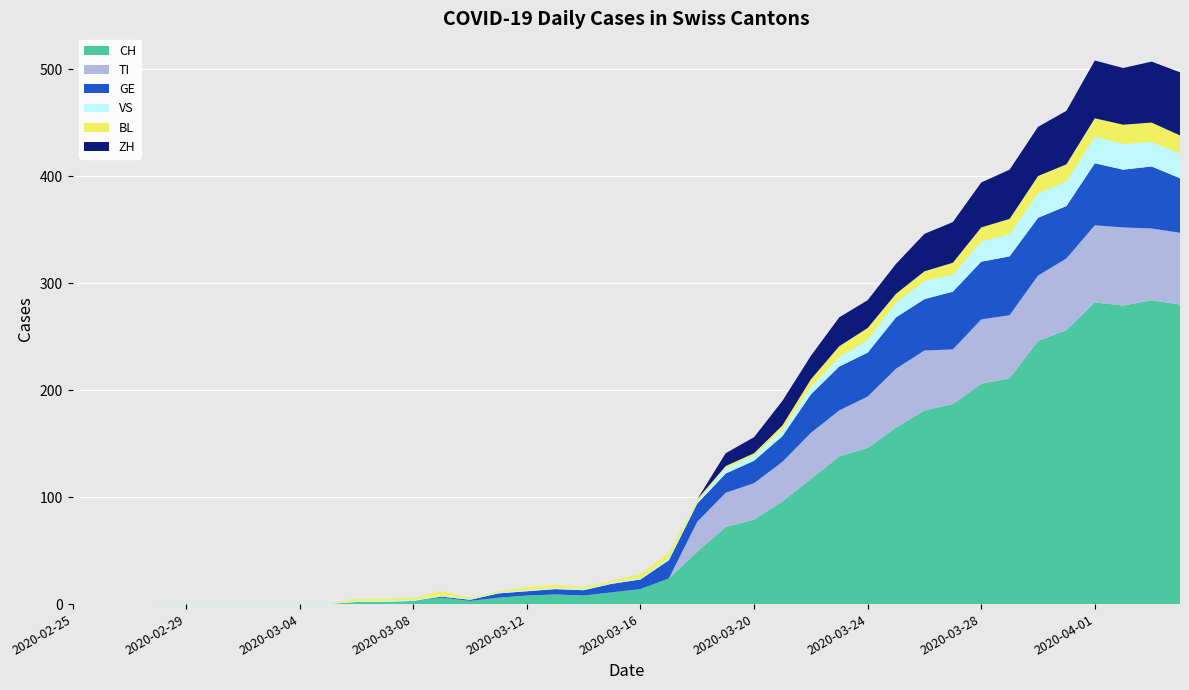

Reading right to left, what are all the values shown in this chart?

CH: 280	284	279	282	256	246	211	206	187	181	165	146	138	117	96	79	72	49	24	14	11	8	9	8	6	3	6	3	2	2	0	0	0	0	0	0	0	0	0	0
TI: 67	67	73	72	67	61	59	60	51	56	55	48	43	43	37	34	32	28	0	0	0	0	0	0	0	0	0	0	0	0	0	0	0	0	0	0	0	0	0	0
GE: 51	58	54	58	49	54	55	54	54	48	48	41	41	36	24	21	18	17	17	9	8	5	5	4	4	1	1	0	0	0	0	0	0	0	0	0	0	0	0	0
VS: 23	23	24	25	23	23	21	19	16	17	14	12	9	7	6	5	5	2	2	1	1	1	1	1	1	1	1	1	1	1	1	1	1	1	1	1	1	0	0	0
BL: 17	18	18	17	16	16	14	13	11	9	8	11	10	7	4	2	2	2	5	4	2	2	3	3	1	1	4	2	2	2	0	0	0	0	0	0	0	0	0	0
ZH: 59	57	53	54	50	46	46	42	38	35	28	26	27	22	23	15	12	0	0	0	0	0	0	0	0	0	0	0	0	0	0	0	0	0	0	0	0	0	0	0